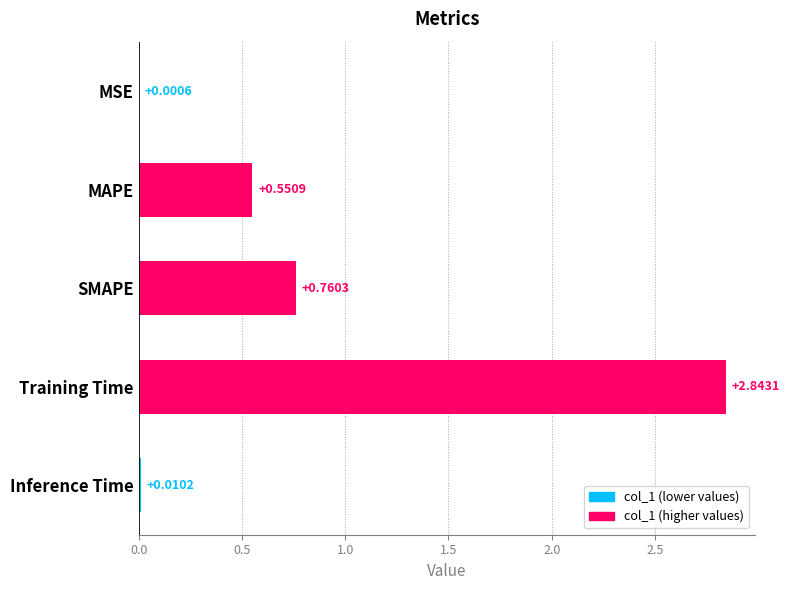

Where is the data nearest to the value 1?

SMAPE